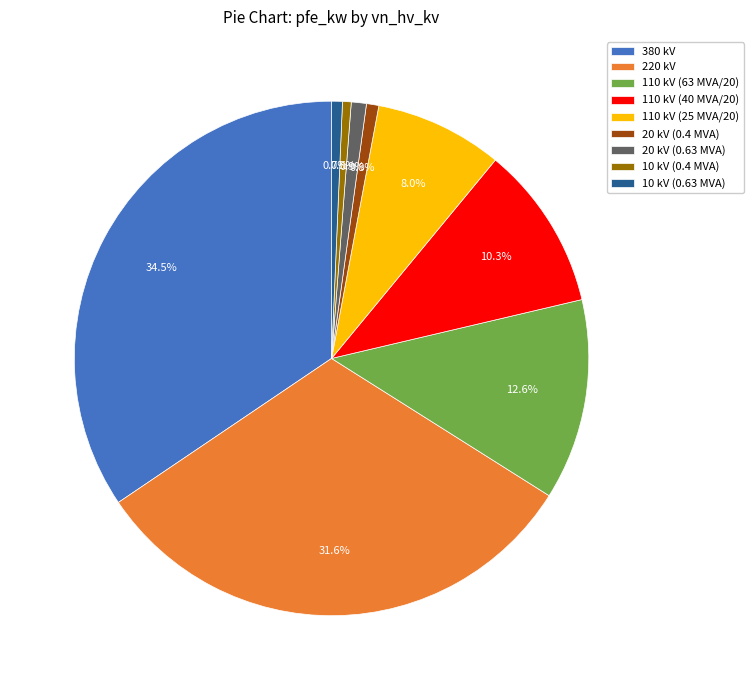

Which slice is the largest?

380 kV